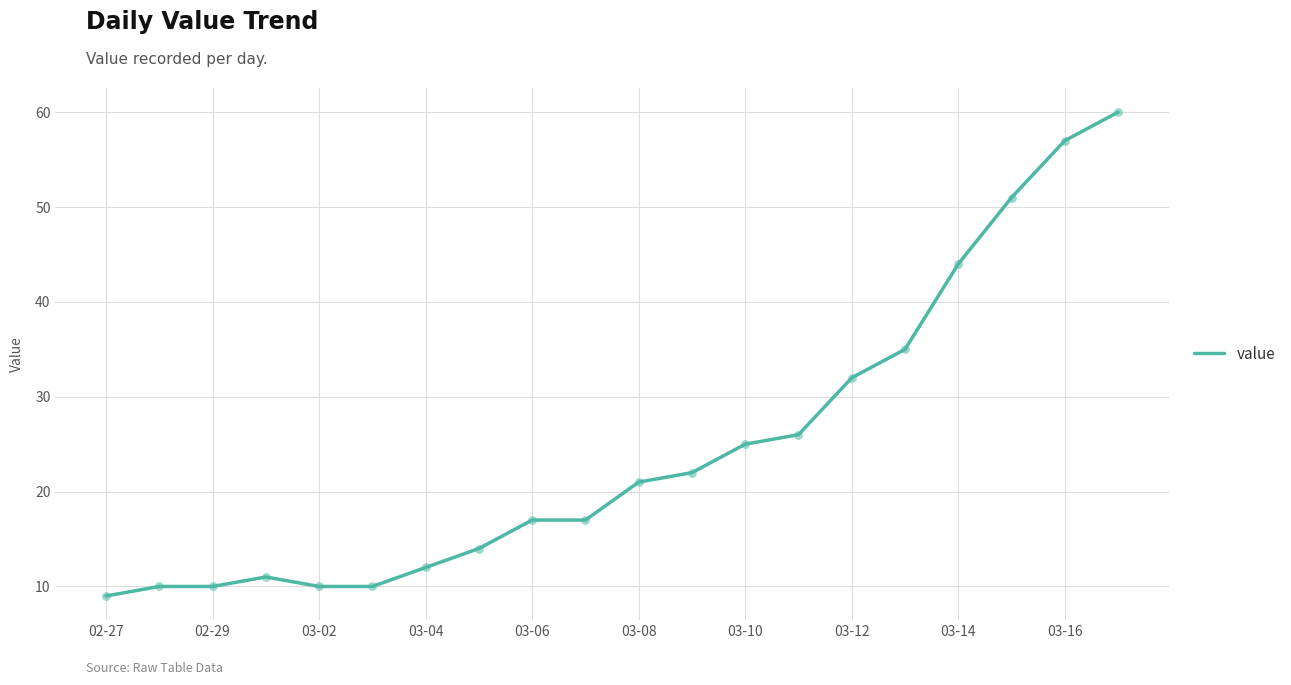

What is the smallest value displayed?

9